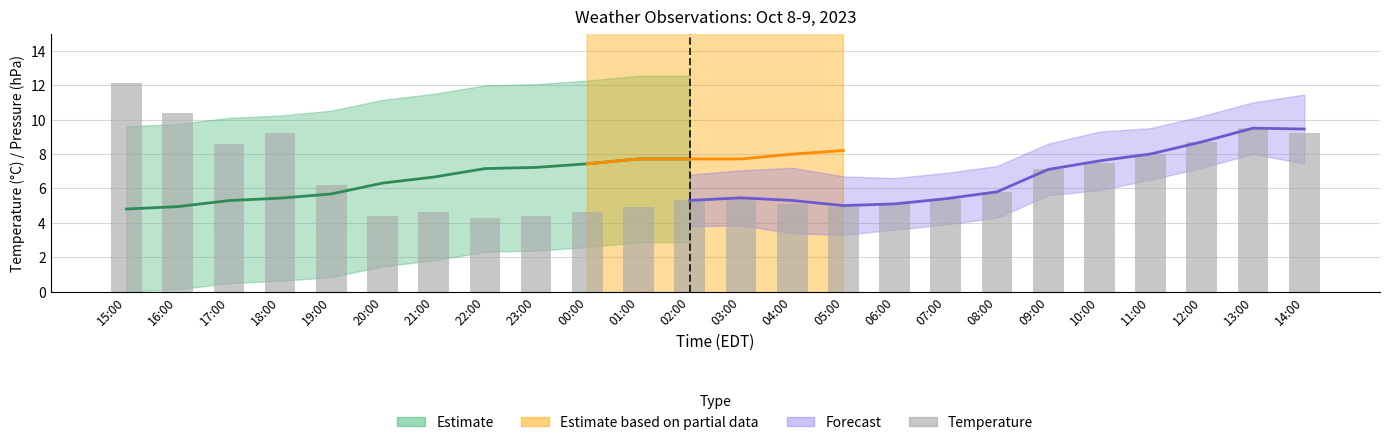

At which label is the value closest to 8?

11:00